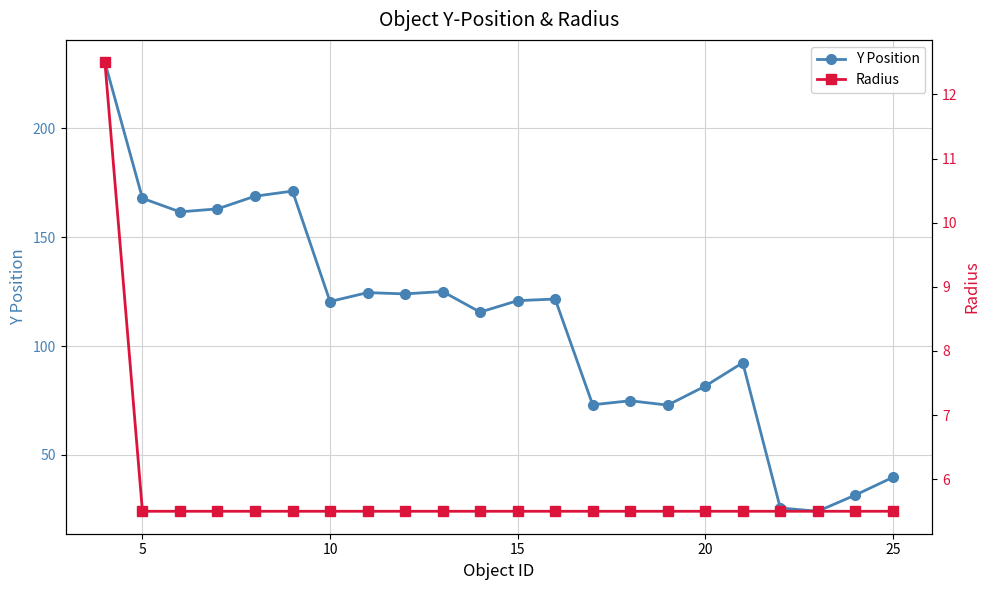

The Y Position series shows 59.2 at 25. True or false?

False